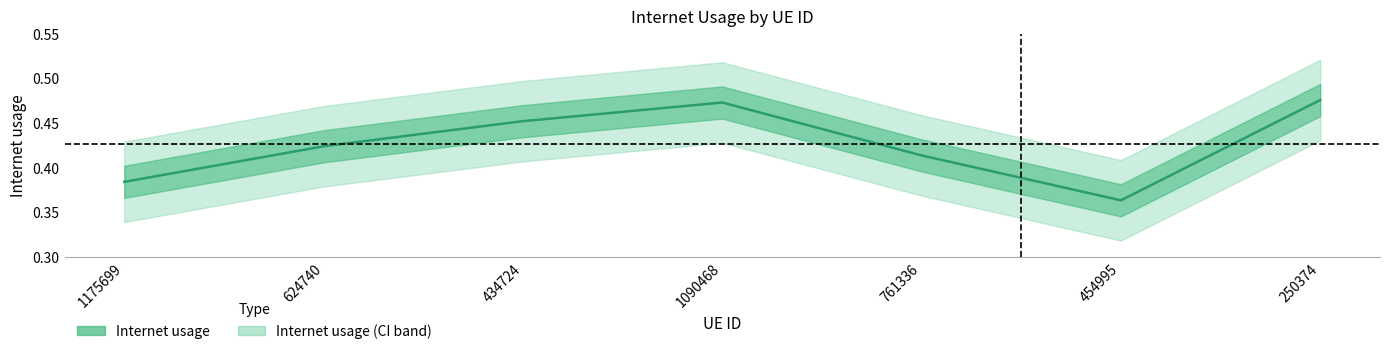

List the labels in order of value, largest first.

250374, 1090468, 434724, 624740, 761336, 1175699, 454995